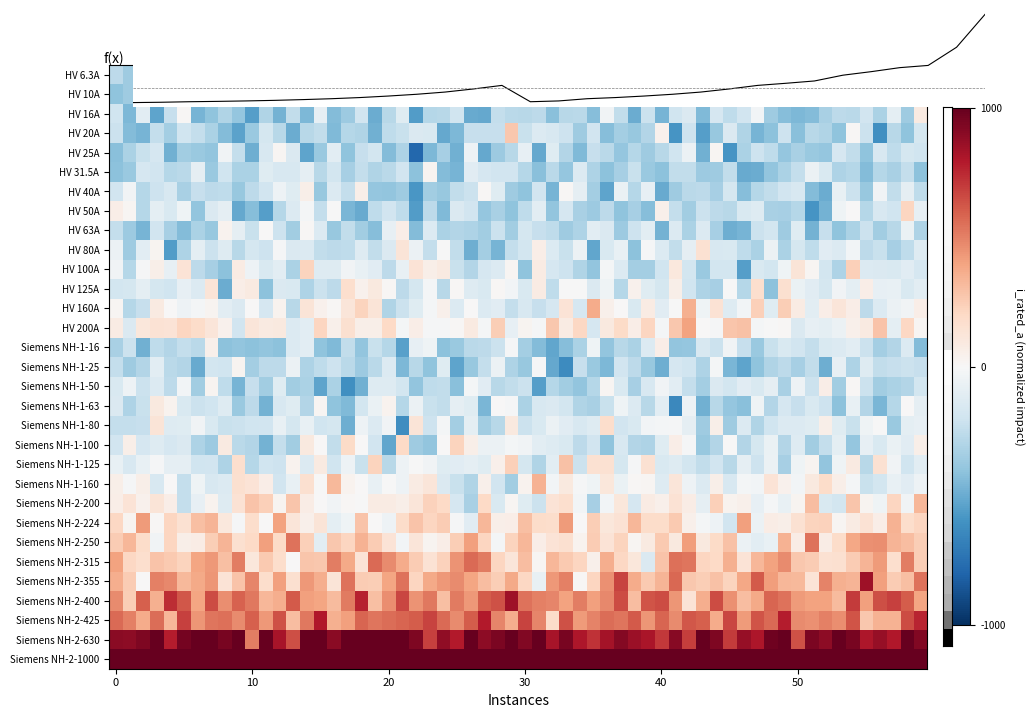

The value at 2 is -0.1. True or false?

False